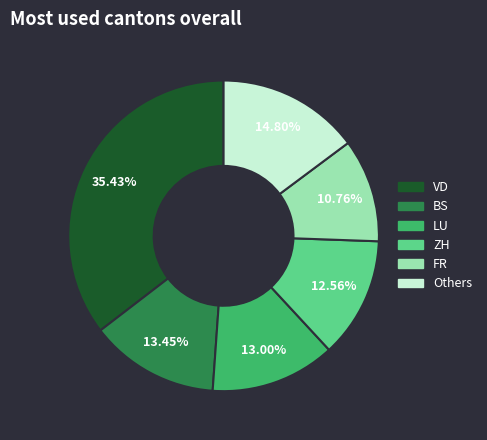

How many slices are in this pie chart?

6